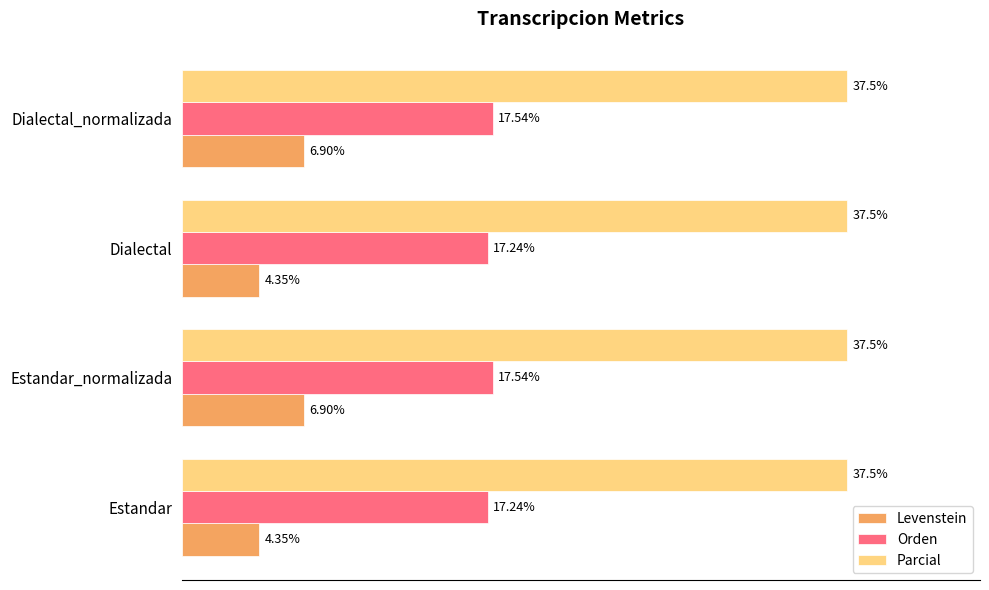

Is the value of Parcial at Estandar greater than the value of Levenstein at Estandar?

Yes